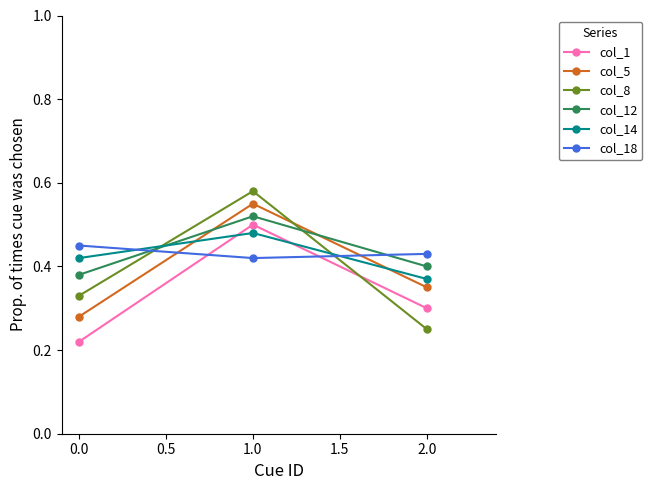

Which series has the largest range (max minus min)?

col_8